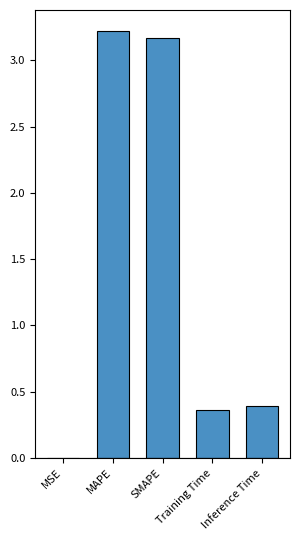

Is it true that the value at Inference Time is 0.7?

False